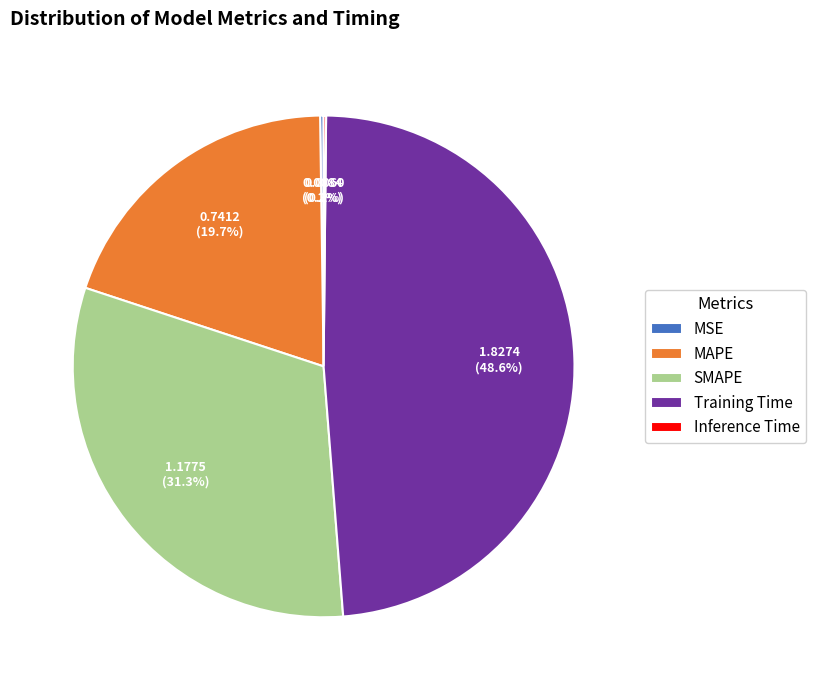

What is the ratio of the value at MAPE to the value at SMAPE?

0.6